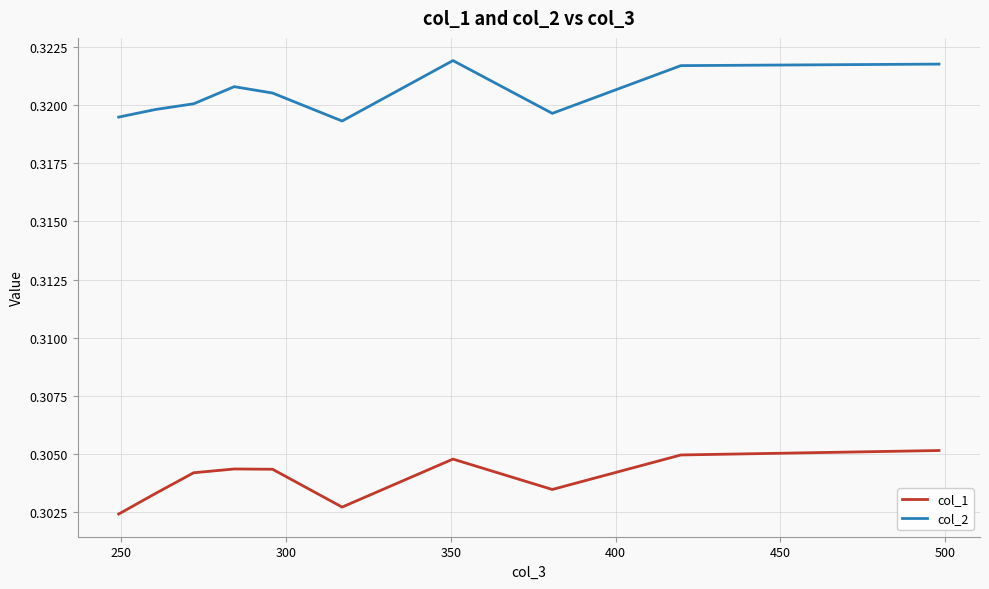

Which series has the largest total across all categories?

col_2